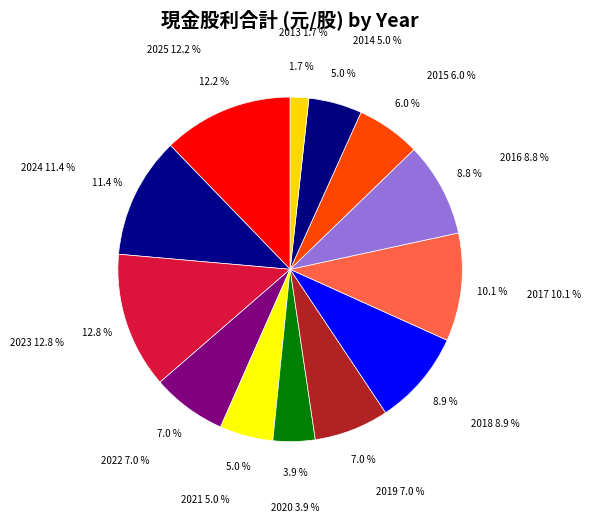

Count the number of slices in the pie.

13